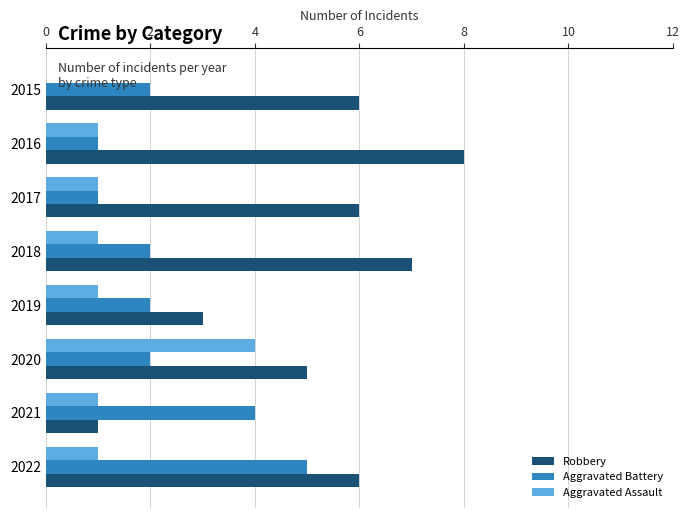

The Robbery series shows 6 at 2022. True or false?

True